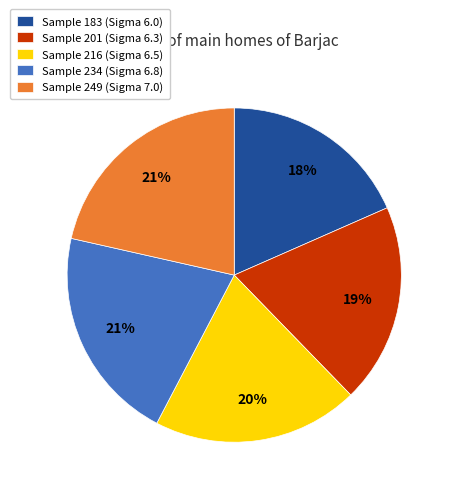

True or false: Sample 249 (Sigma 7.0) accounts for 27% of the total.

False